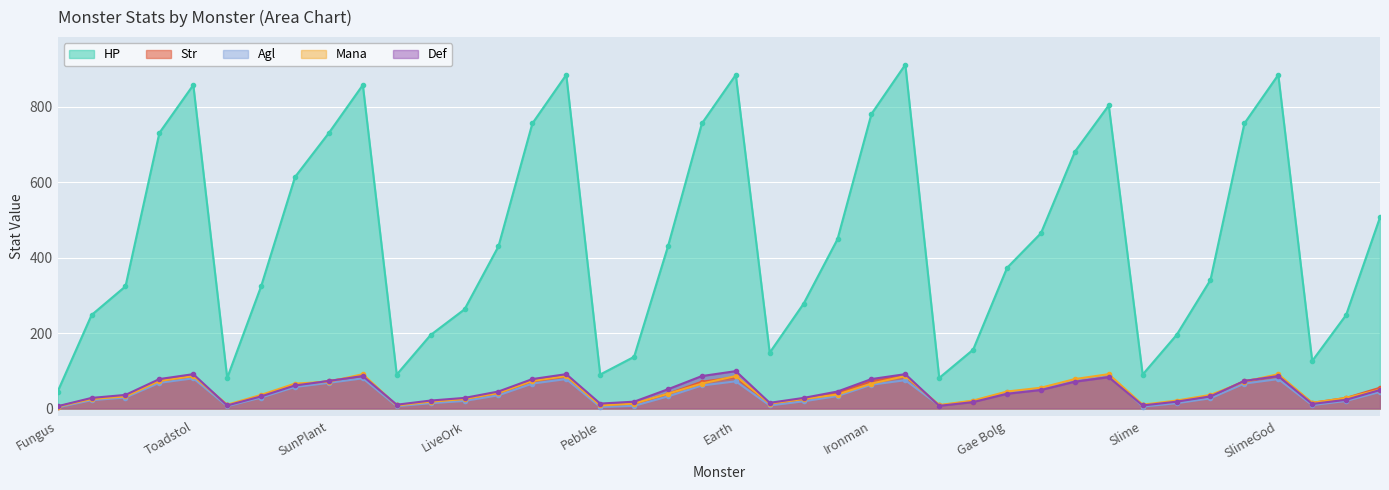

True or false: Agl has a value of 3 at Cobble.

False